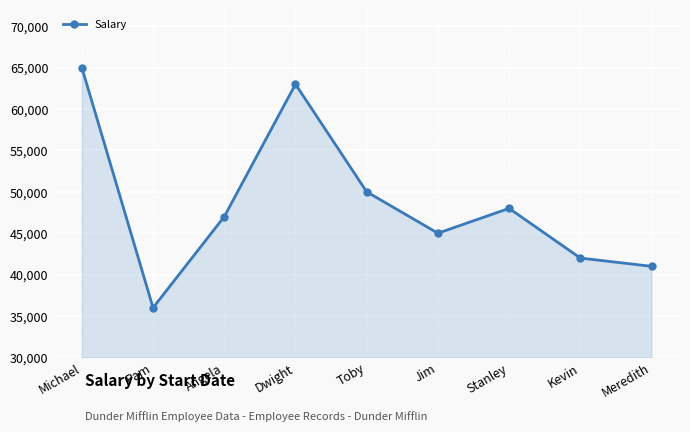

What is the sum of all values?

437000